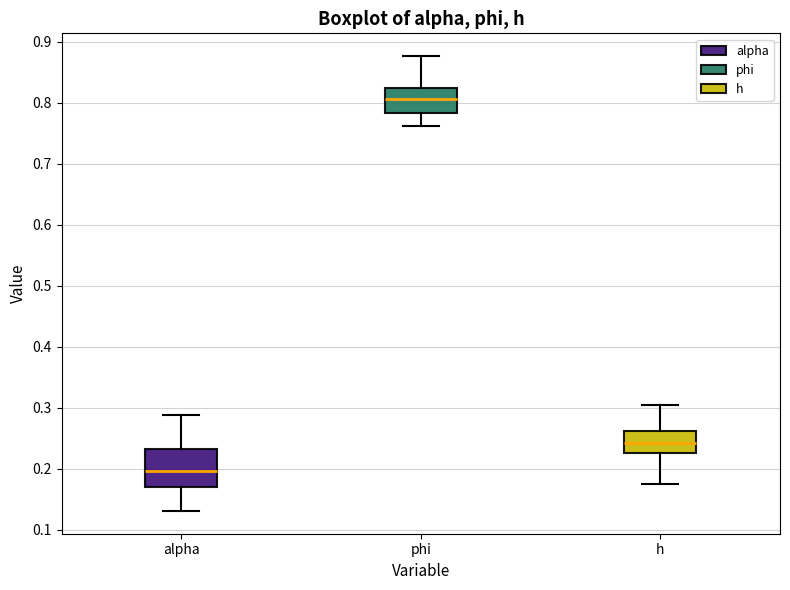

Reading left to right, read every box against the y-axis: the position of its median line, the range the box covers, and the ends of its whiskers. The values are not printed on the chart, so give them approximately, as read against the axis.

alpha: median 0.20, box 0.17 to 0.23, whiskers 0.13 to 0.29
phi: median 0.81, box 0.78 to 0.83, whiskers 0.76 to 0.88
h: median 0.24, box 0.23 to 0.26, whiskers 0.17 to 0.31